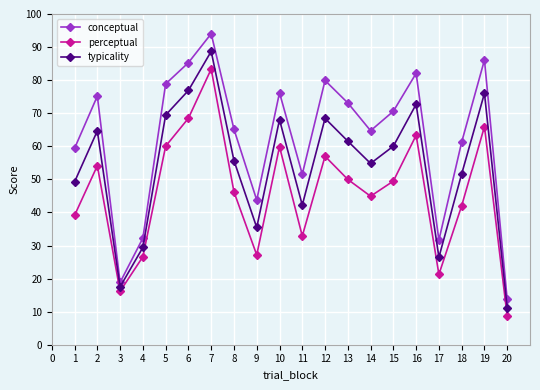

Is it true that conceptual equals 21.3 at 16?

False